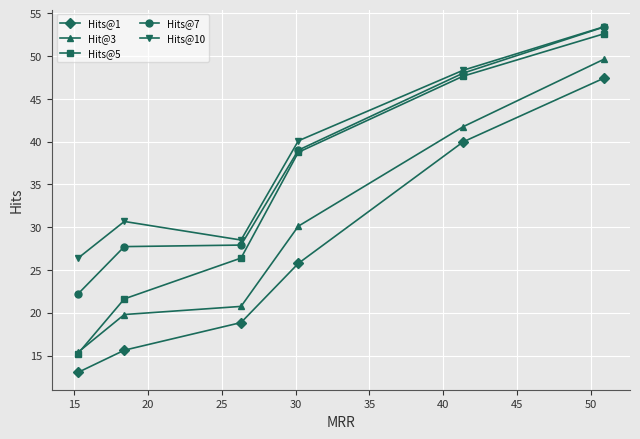

What is the value of the Hits@10 point at the 3rd from the left?

28.5